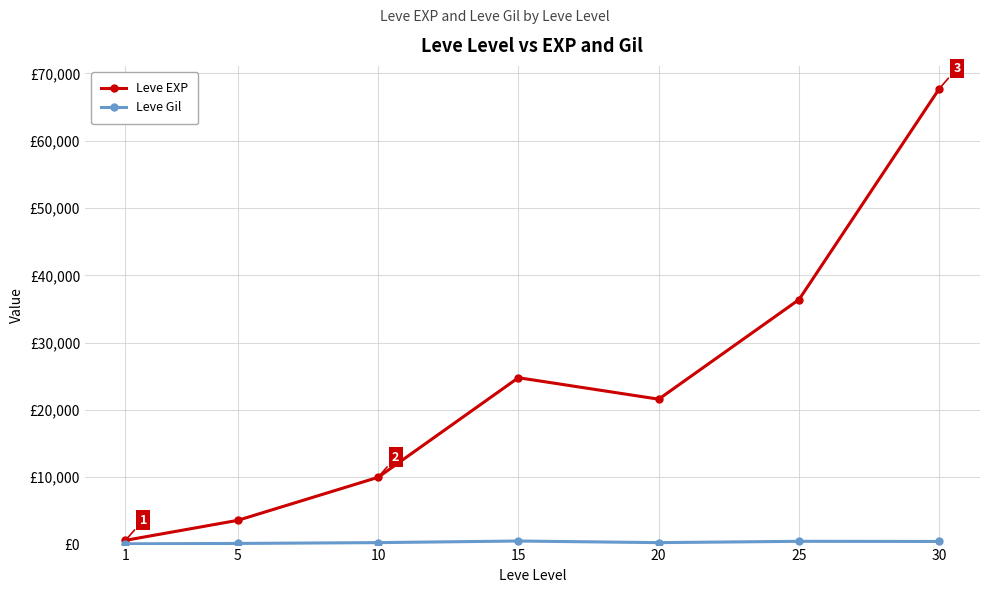

Rank the series by their average value, from lowest to highest.

Leve Gil, Leve EXP